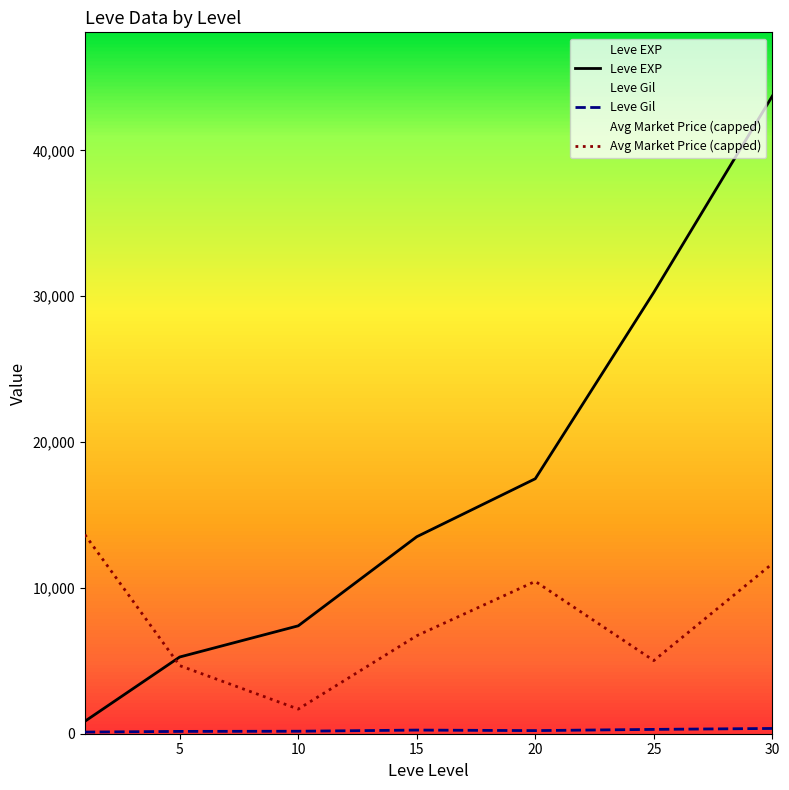

Rank the series at 10 from lowest to highest value.

Leve Gil, Avg Market Price (capped), Leve EXP